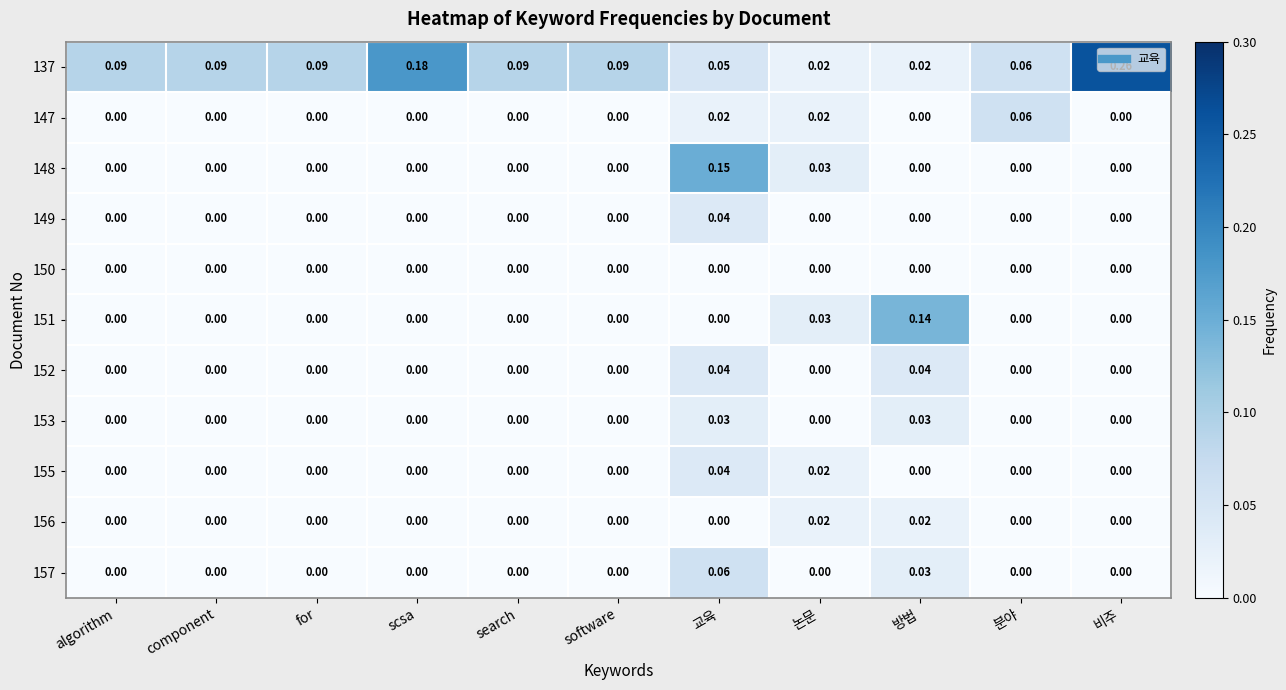

Which label corresponds to the largest value in the chart?

비주